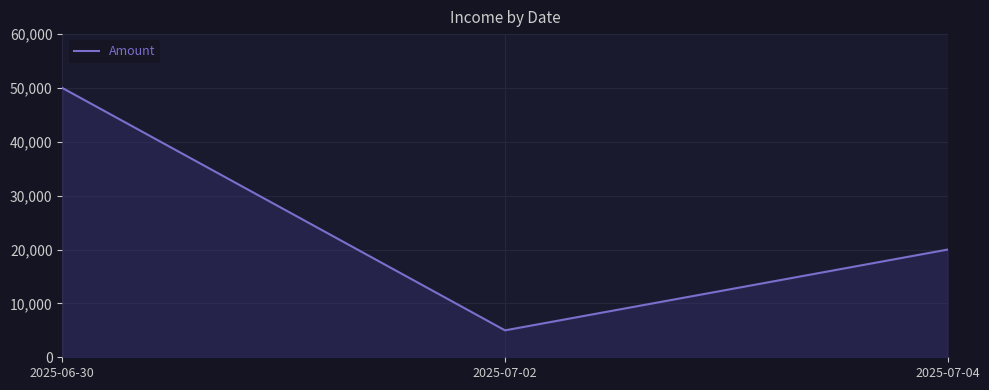

Where is the data nearest to the value 27500?

2025-07-04